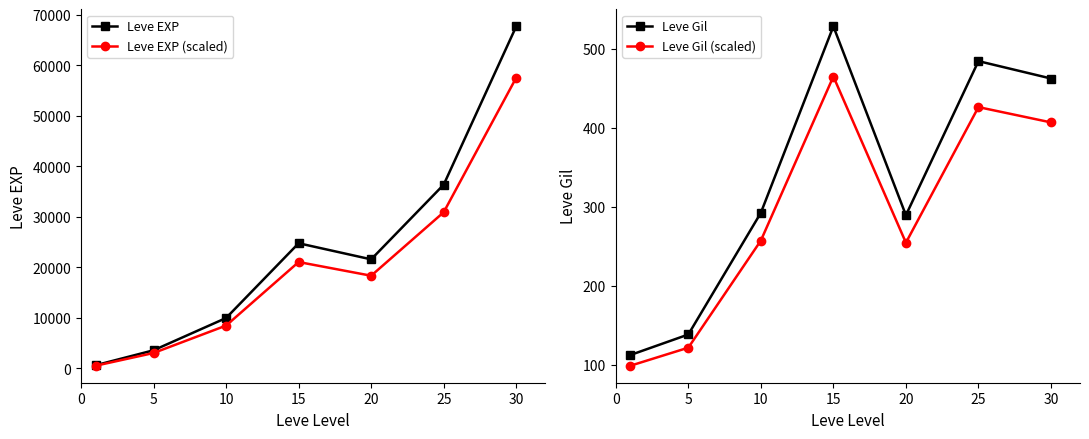

Which category has the highest value across all series?

30